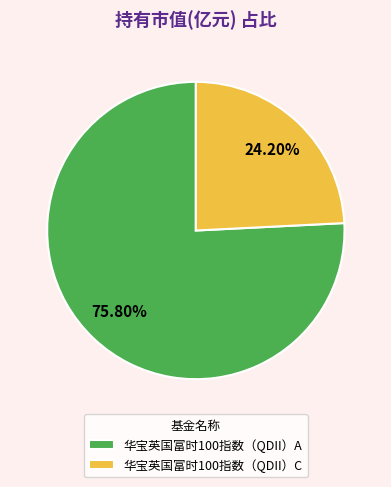

To the nearest percent, what is the average slice percentage?

50%